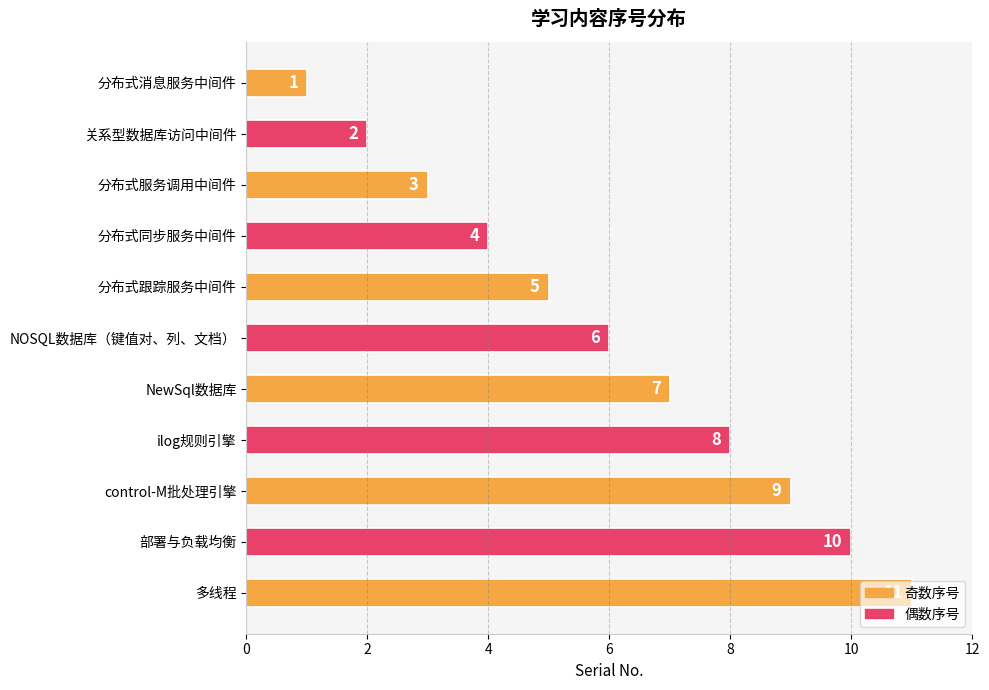

Are the bars horizontal?

Yes